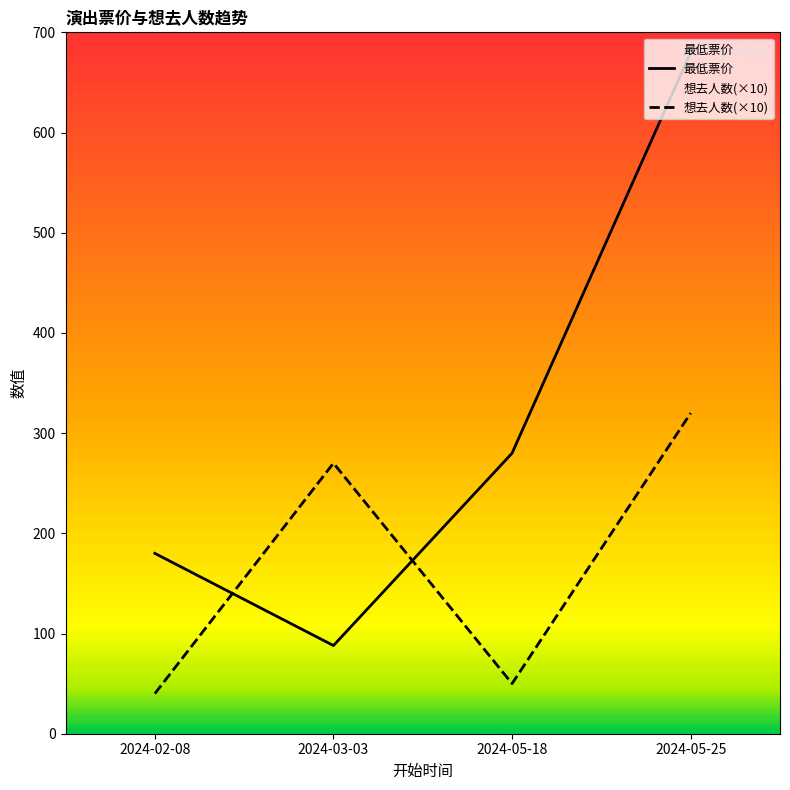

Between 2024-03-03 and 2024-05-18, which series saw the biggest shift?

想去人数(×10)